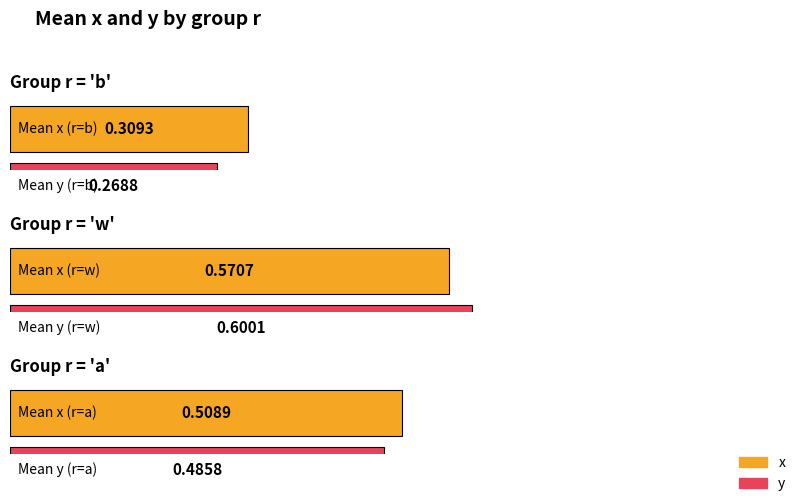

Between w and a, which series saw the biggest shift?

y